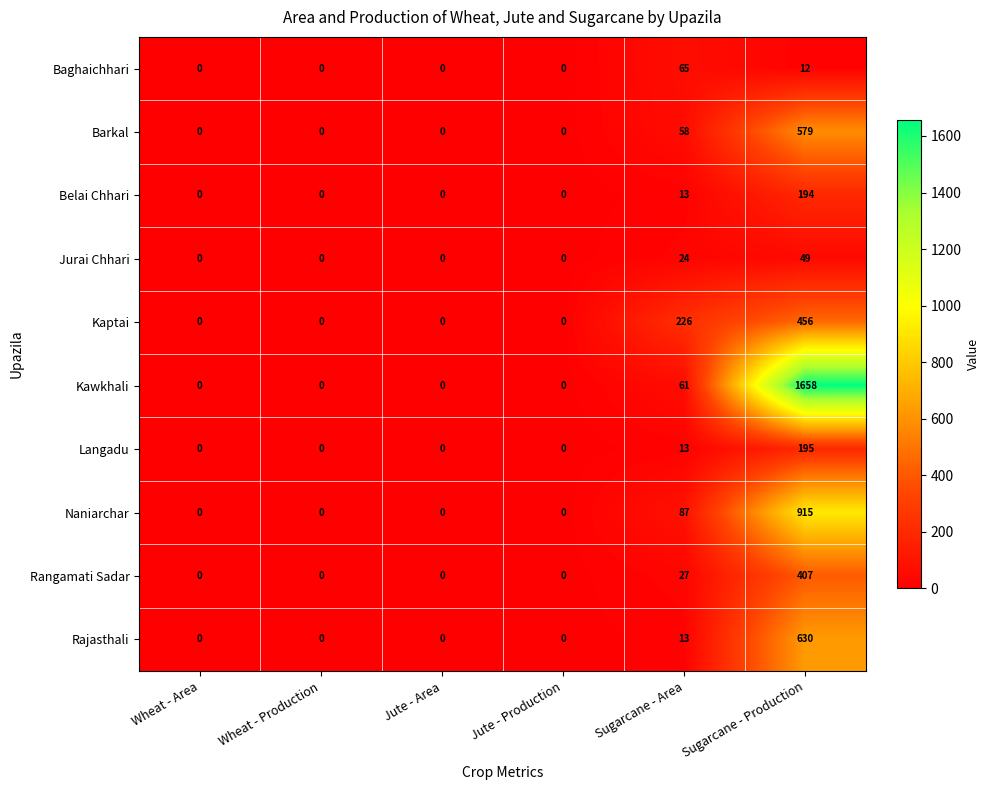

List the series in order of their peak value, lowest first.

Jurai Chhari, Baghaichhari, Belai Chhari, Langadu, Rangamati Sadar, Kaptai, Barkal, Rajasthali, Naniarchar, Kawkhali